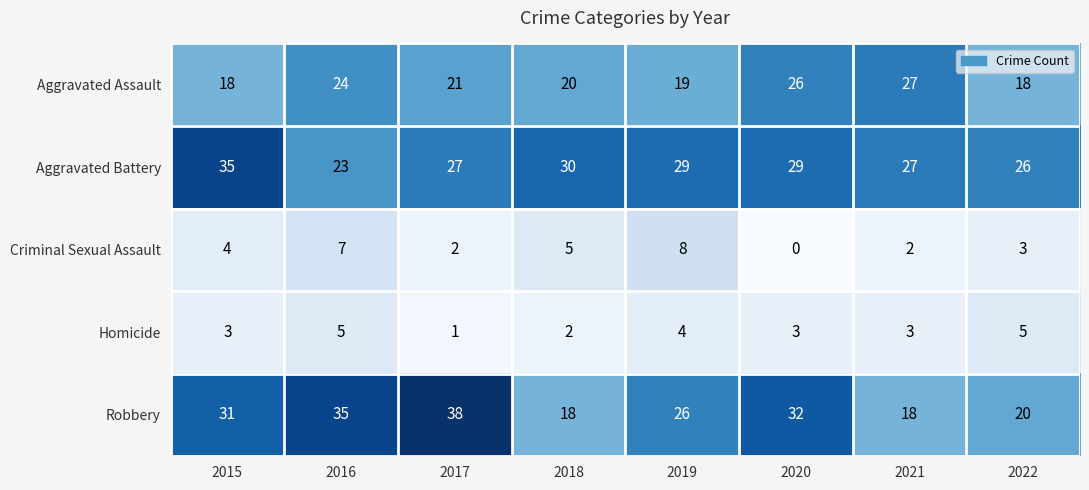

What is the sum of the Aggravated Assault values at 2016 and 2019?

43